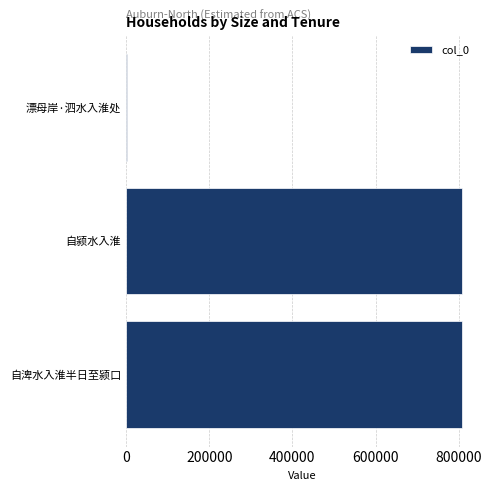

The value at 自渒水入淮半日至颍口 is 306485. True or false?

False